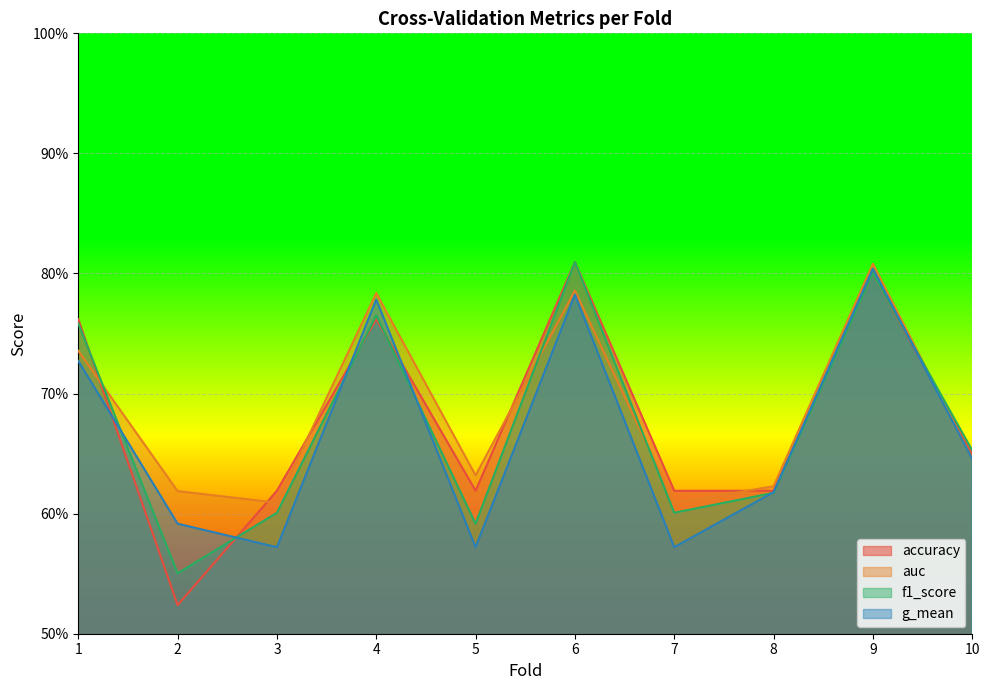

At how many categories does at least one series exceed 0?

10